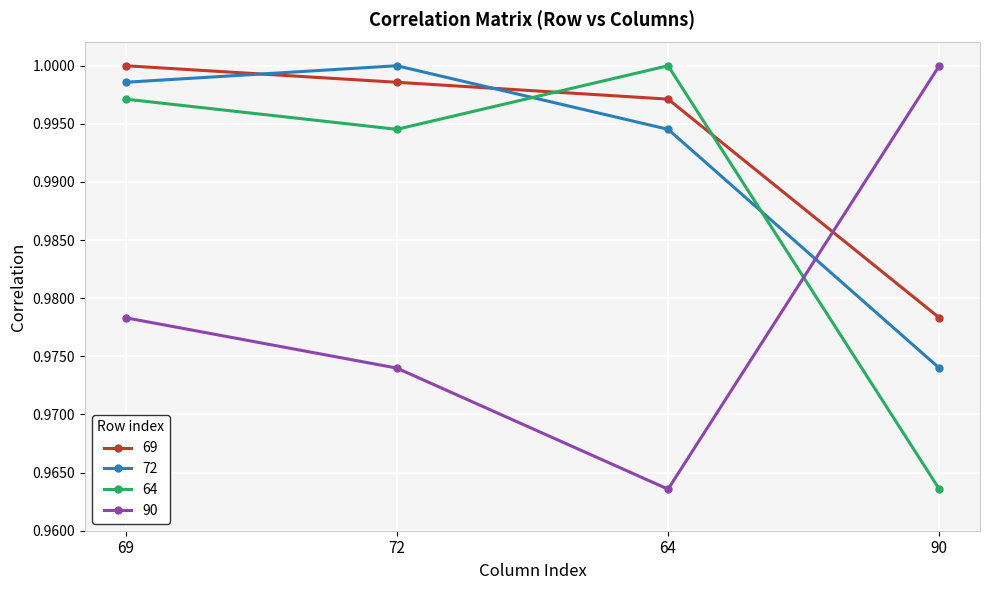

At which label is 90 closest to 0?

64